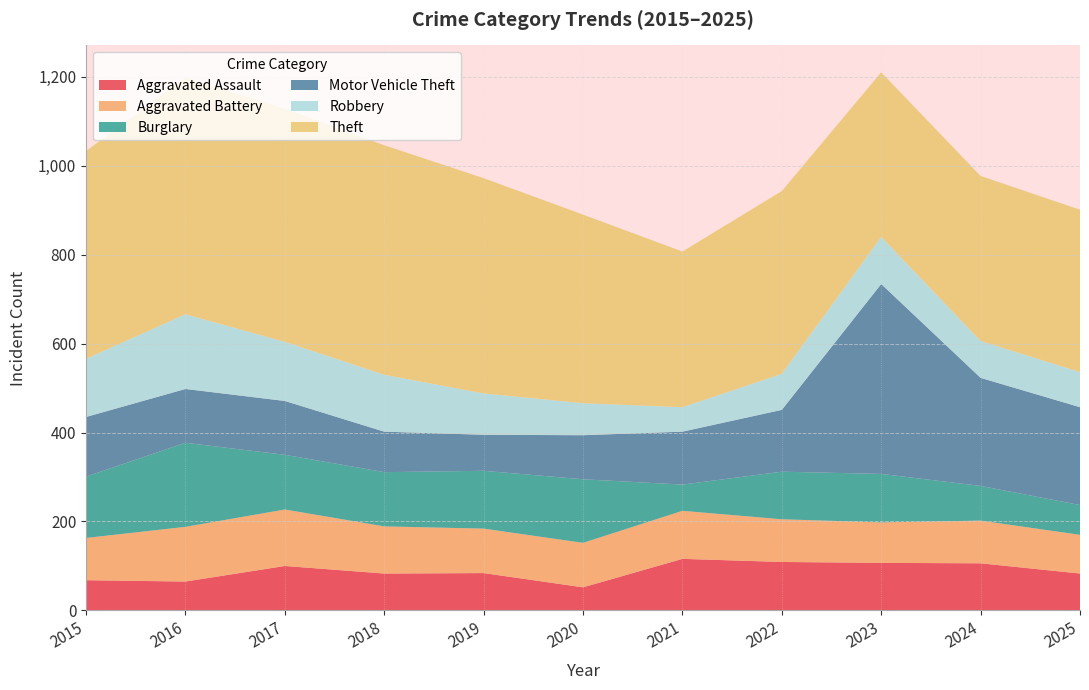

Reading left to right, what are all the values shown in this chart?

Aggravated Assault: 68	65	100	83	84	52	116	109	107	106	83
Aggravated Battery: 95	123	127	106	100	100	108	96	91	96	87
Burglary: 138	189	123	122	130	143	59	107	109	78	67
Motor Vehicle Theft: 134	121	121	91	81	99	119	139	427	243	220
Robbery: 131	168	133	128	93	72	55	81	106	83	79
Theft: 467	532	524	516	484	424	350	411	370	371	365